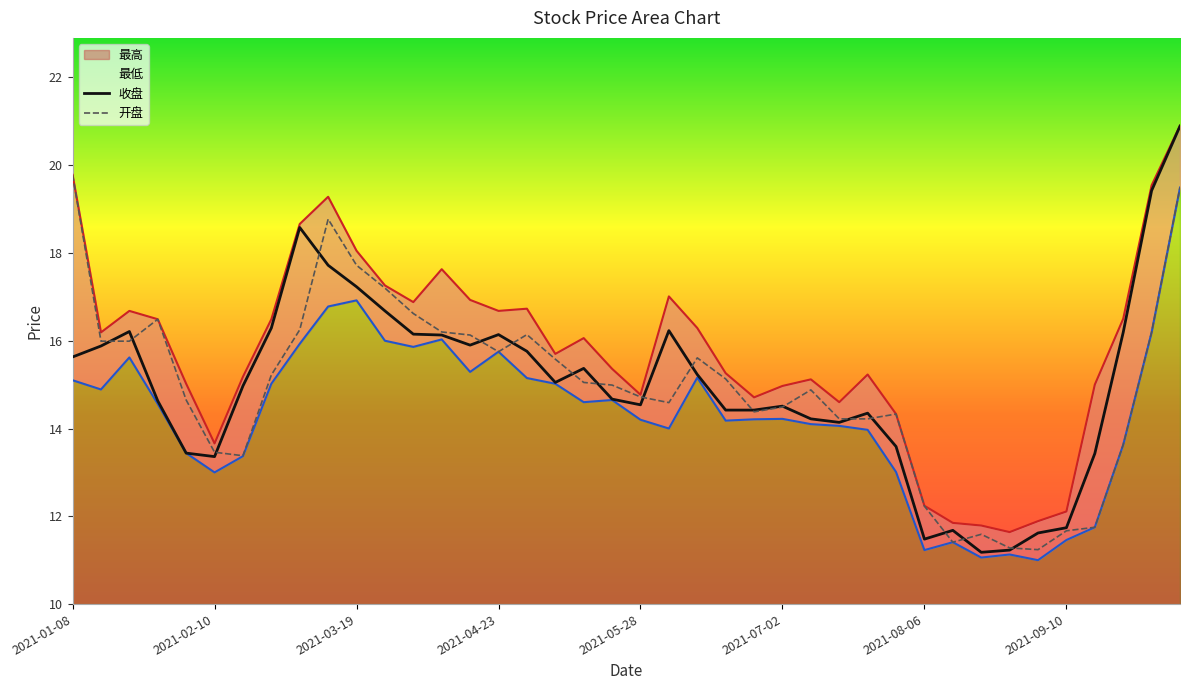

What is the difference between the highest and lowest values at 2021-02-05?

1.6